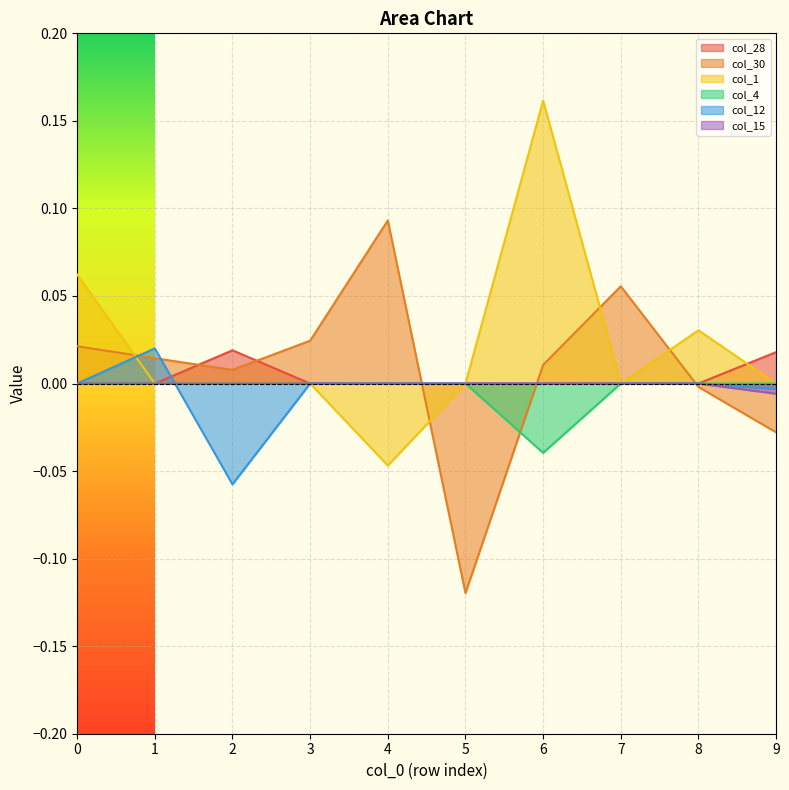

At 1, list the series in order from smallest to largest.

col_28, col_1, col_4, col_15, col_30, col_12